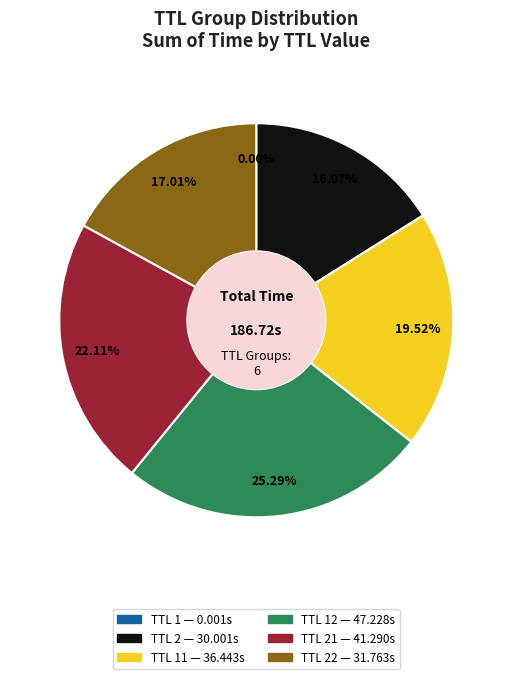

Is there a majority slice in this chart?

No